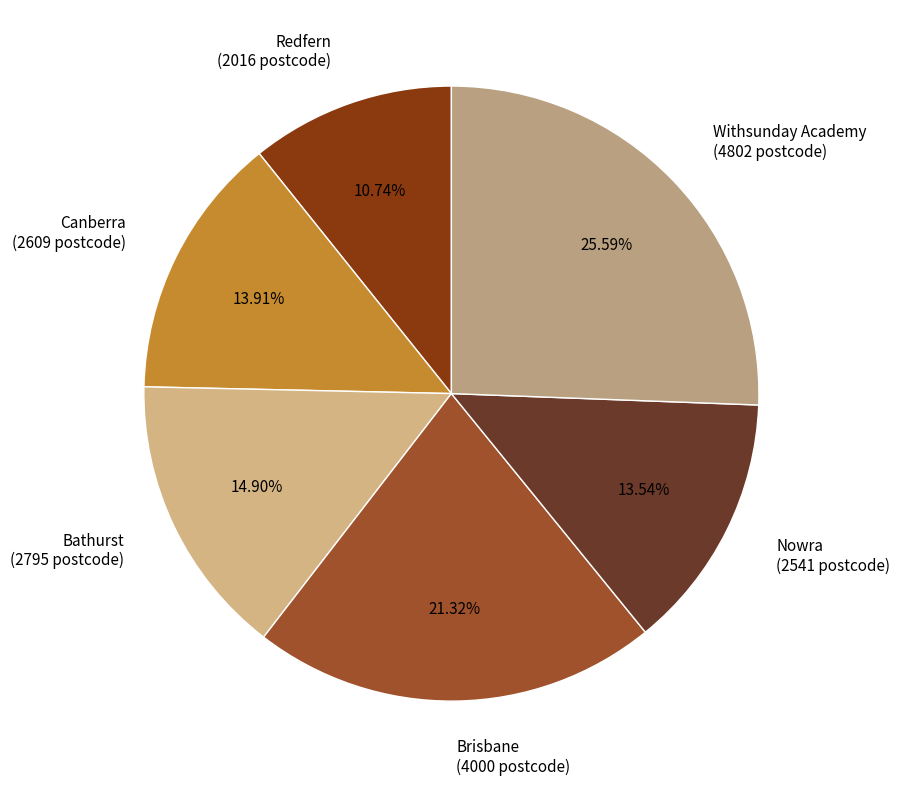

Is it true that Canberra is 14% of the pie?

True